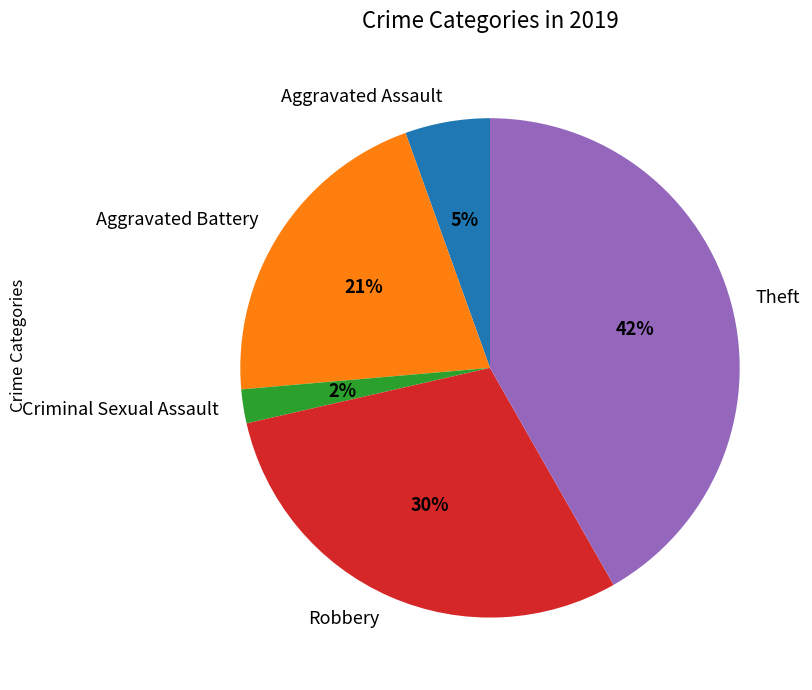

To the nearest percent, what percentage of the pie is Aggravated Battery?

21%